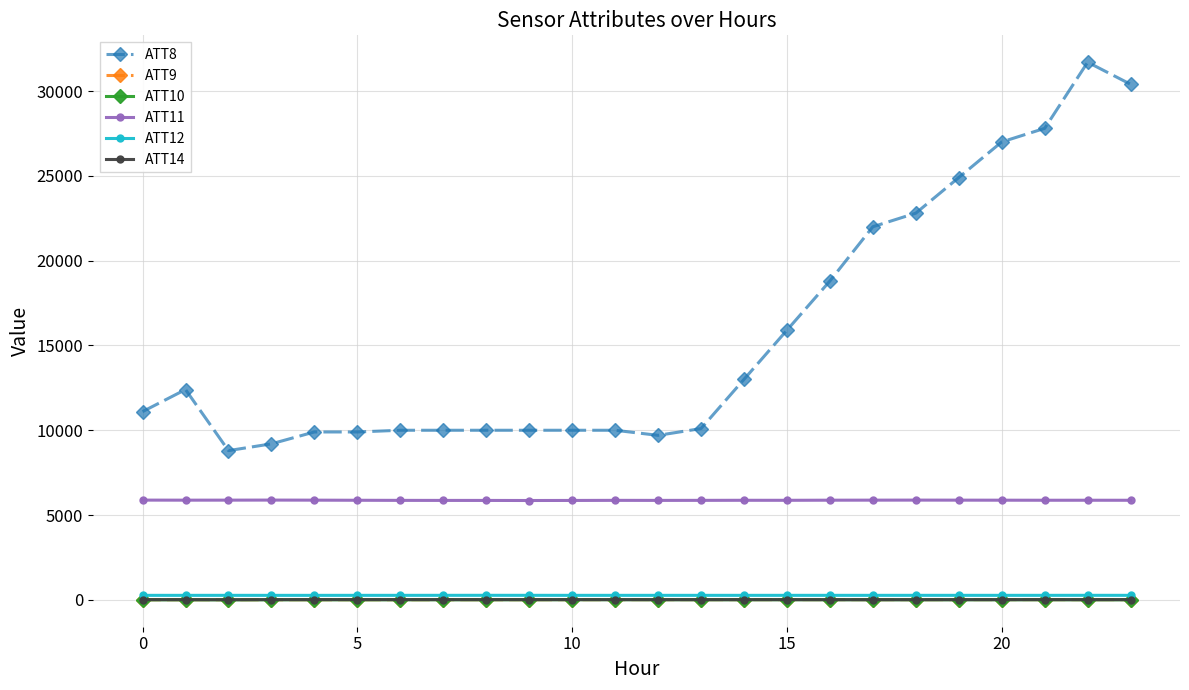

Which series has the largest range (max minus min)?

ATT8